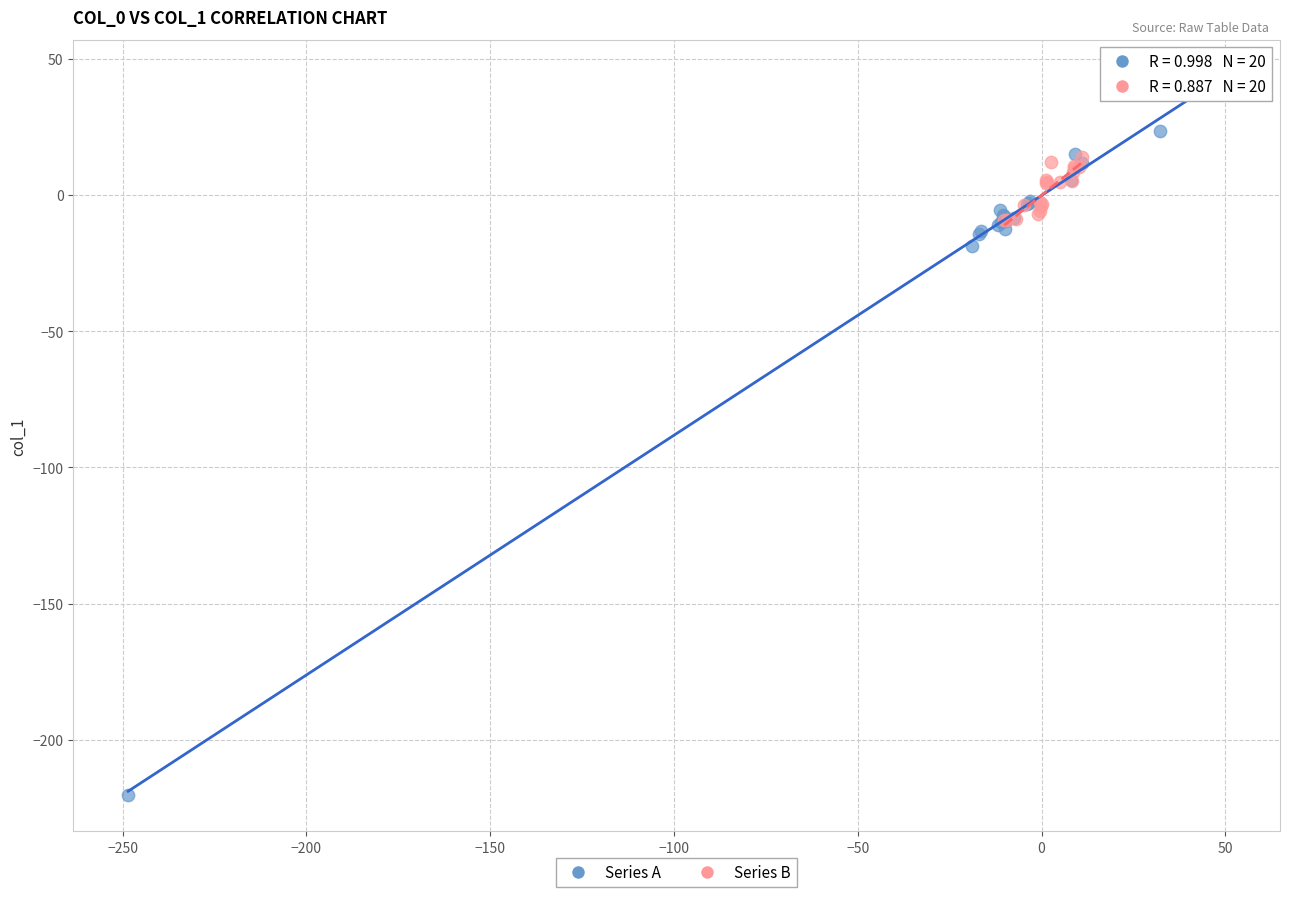

Which series reaches the maximum Y coordinate?

Series A